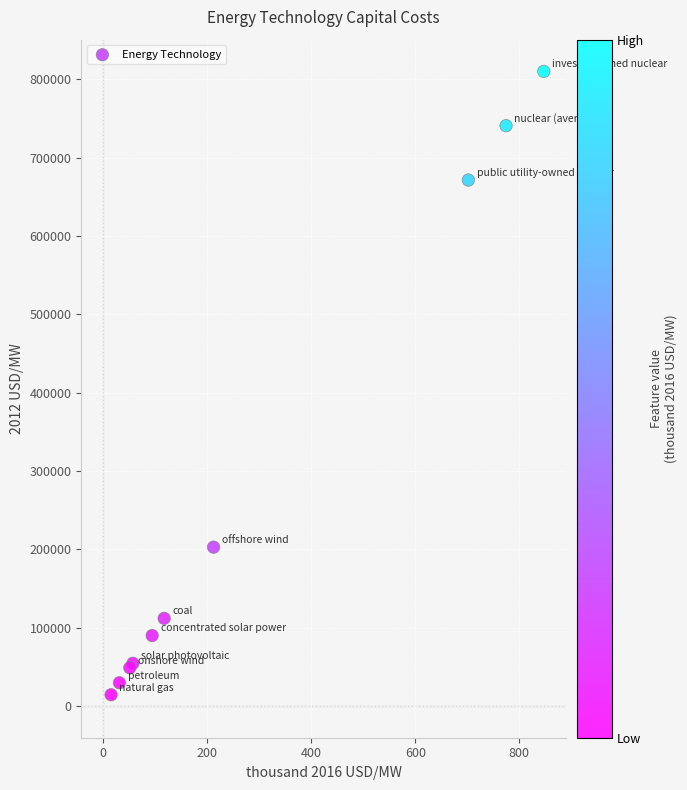

What Y value in the scatter plot is closest to 412300?

202802.1